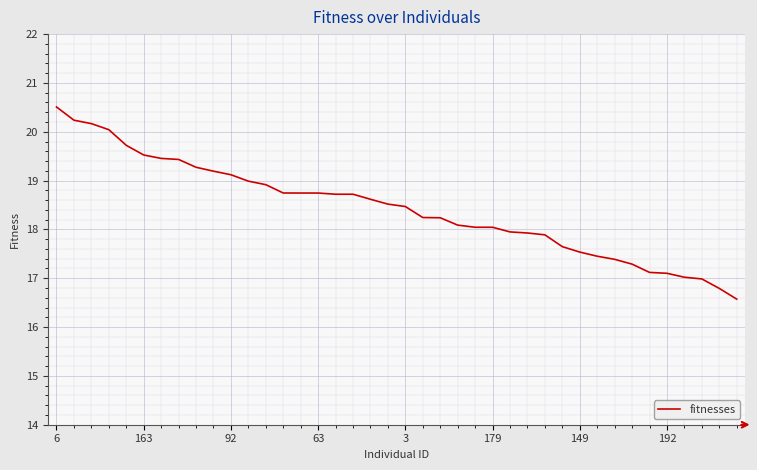

What is the difference between the maximum and minimum values?

3.9